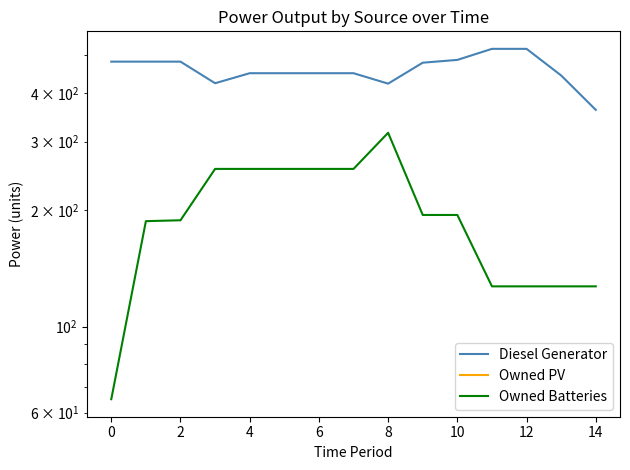

Is the value of Owned PV at 16 greater than the value of Diesel Generator at 14?

No